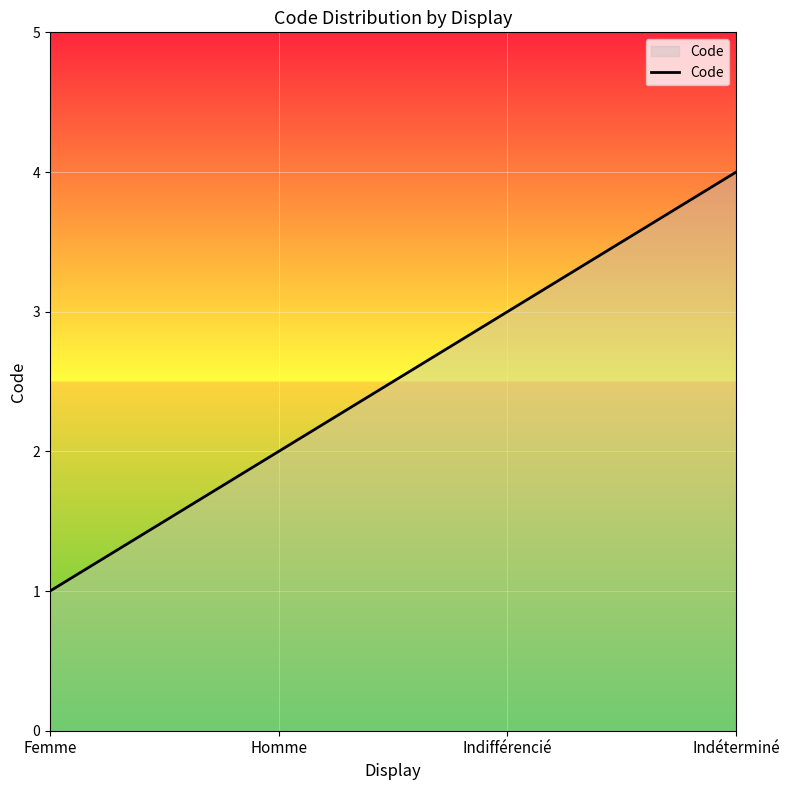

What position from the right is Indifférencié?

2